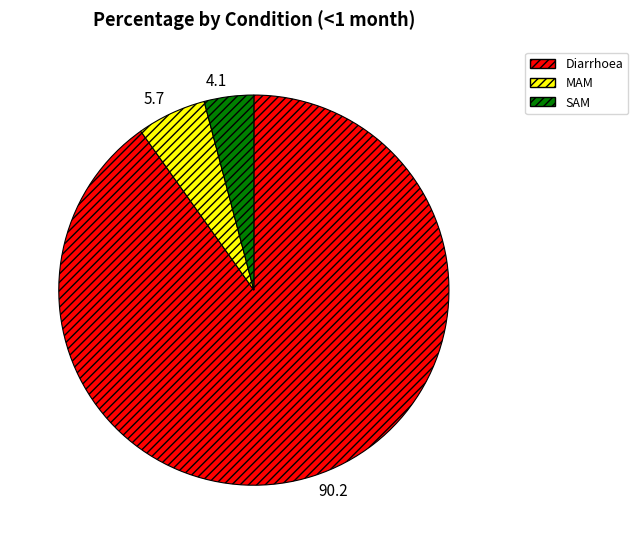

What is the majority slice?

90.2